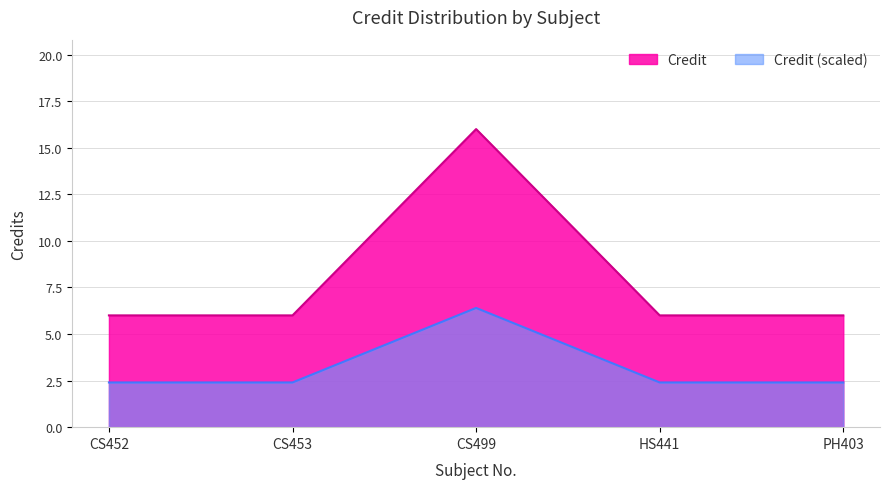

Where is the first local maximum?

CS499